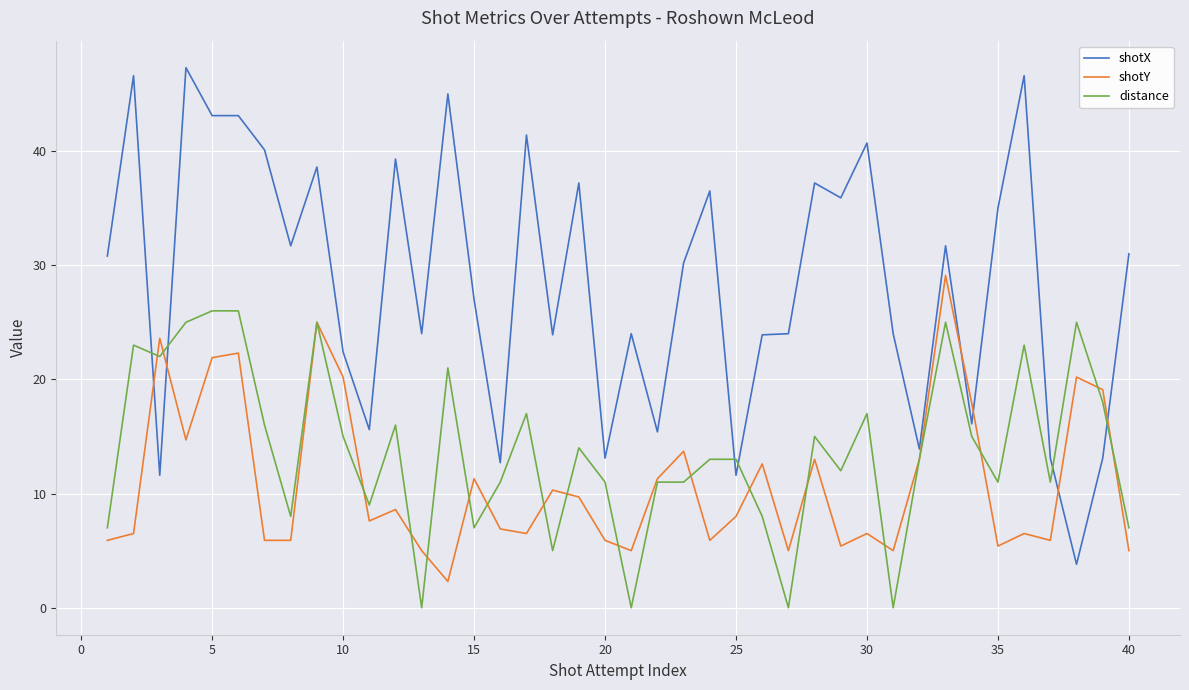

After their last crossing, which series has the higher values: shotX or shotY?

shotX